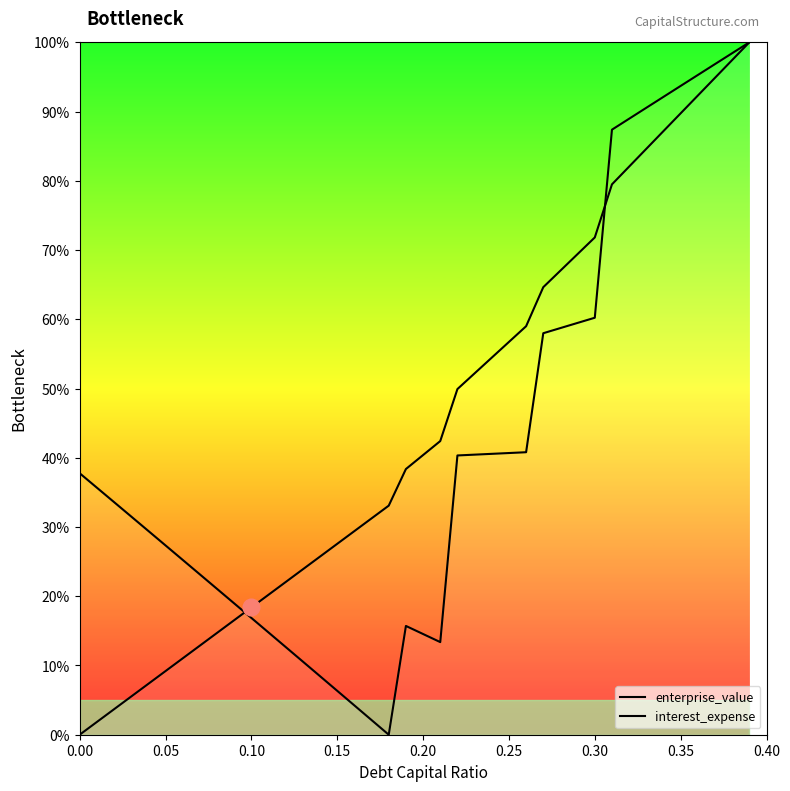

What is the average value of the enterprise_value series?

0.4